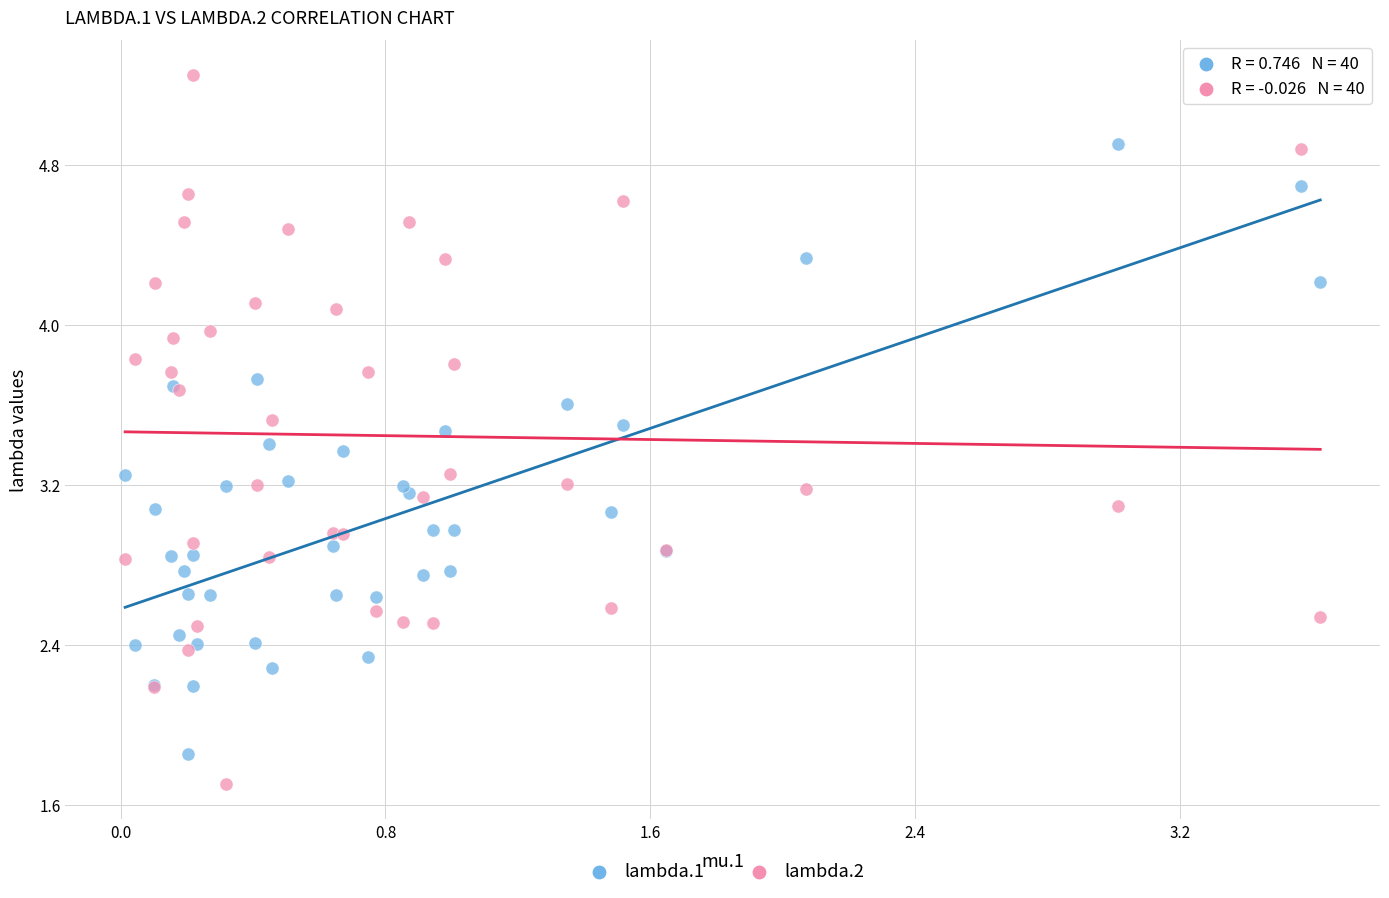

What are all the series names shown in the legend?

lambda.1, lambda.2